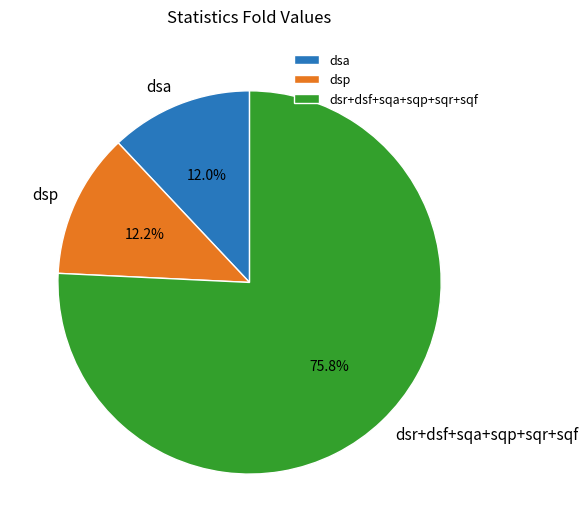

Is there any slice that represents more than half of the pie?

Yes